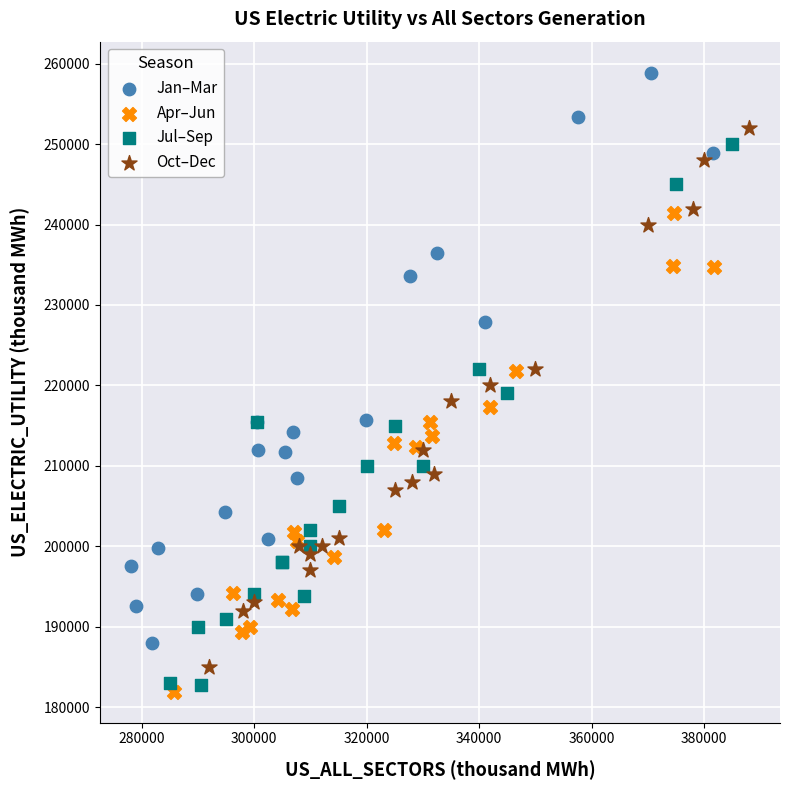

Which series has the largest Y range (max minus min)?

Jan–Mar